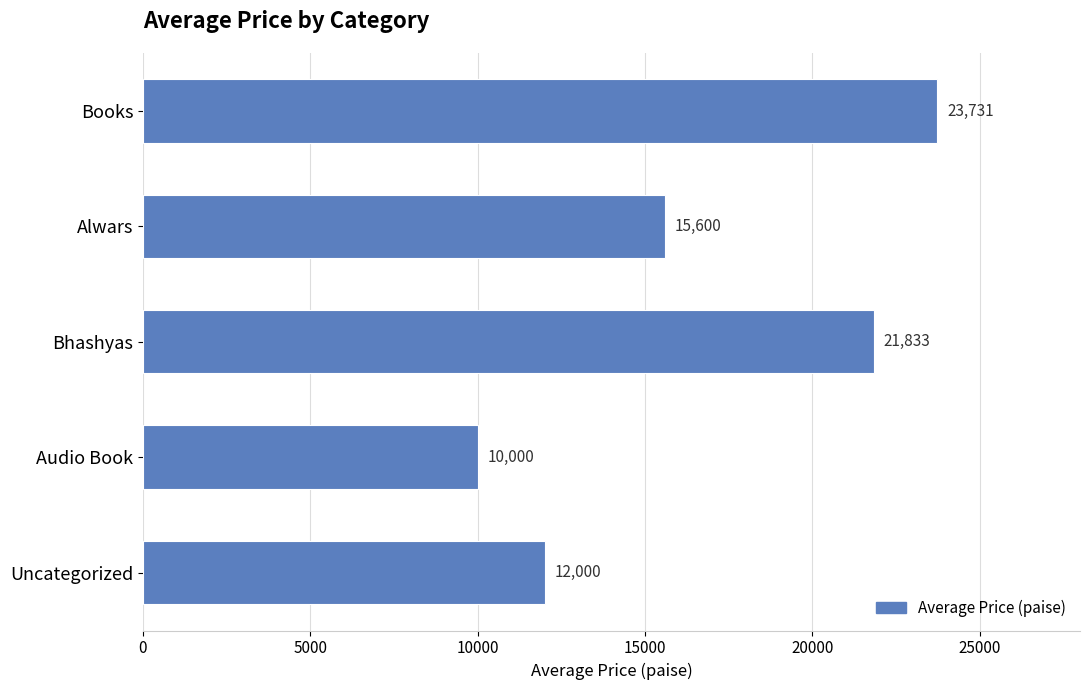

Reading top to bottom, list all the values displayed in this chart.

Books=23731	Alwars=15600	Bhashyas=21833	Audio Book=10000	Uncategorized=12000